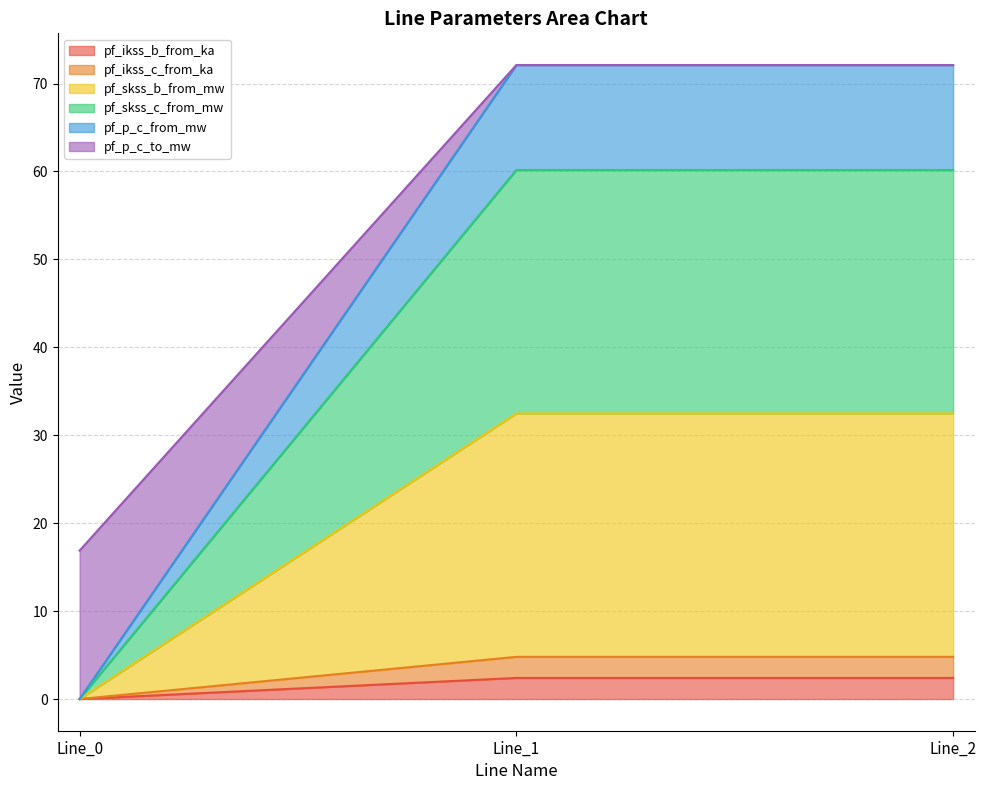

How many data points in pf_skss_b_from_mw are less than 32?

1